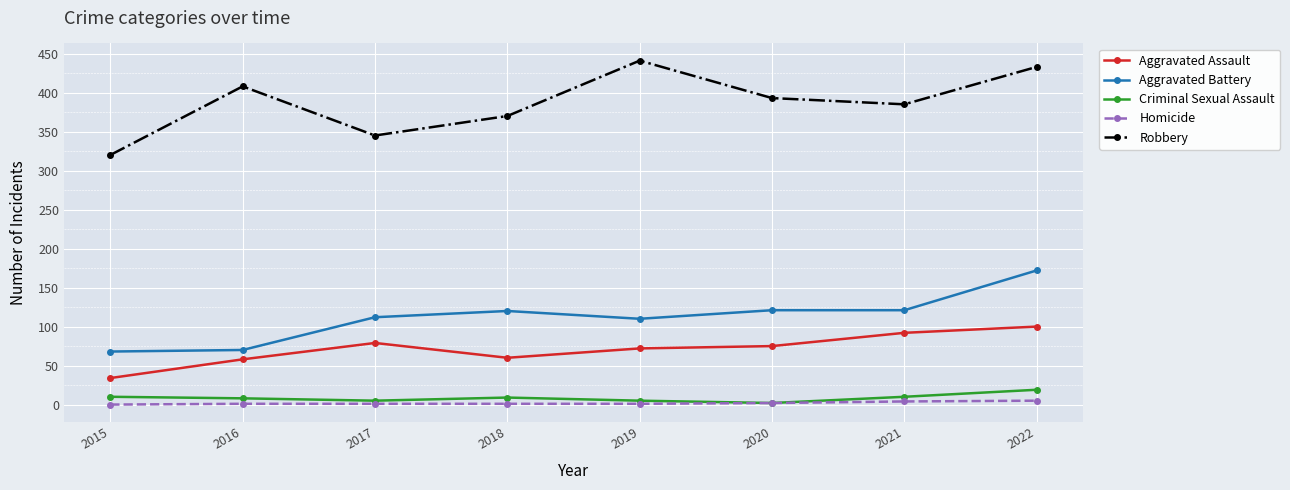

At which category does Robbery reach its first local peak?

2016